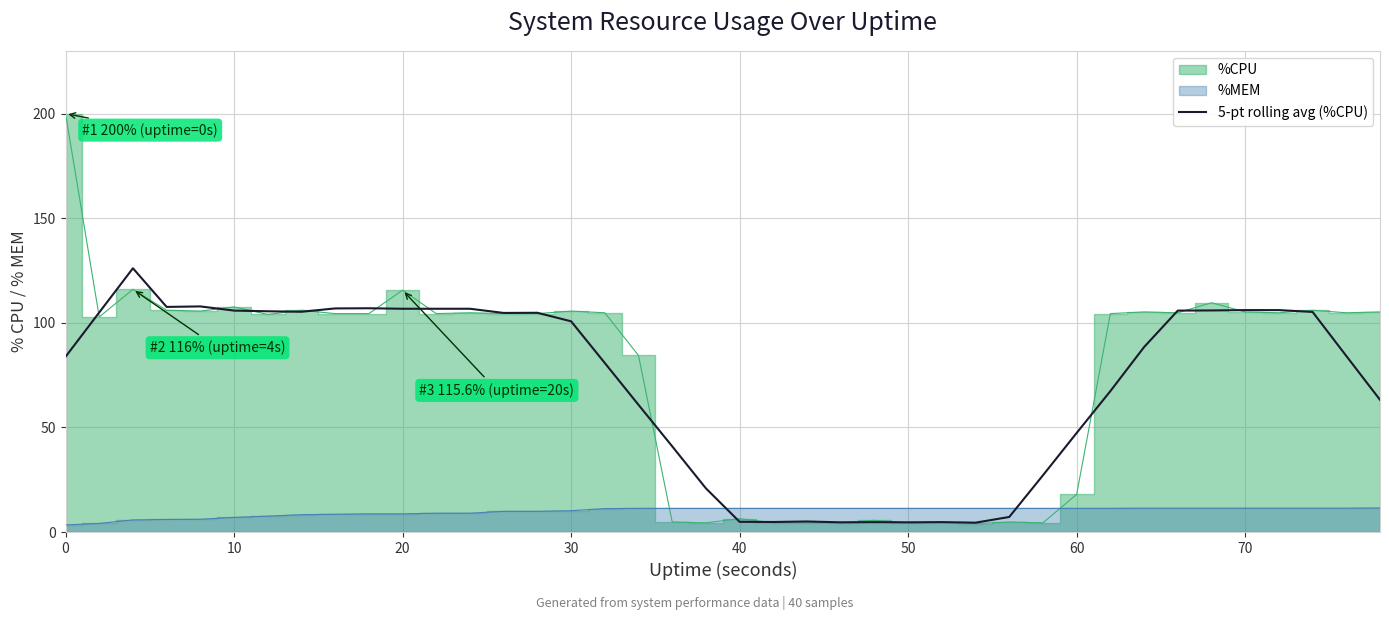

Count the number of categories in the chart.

40